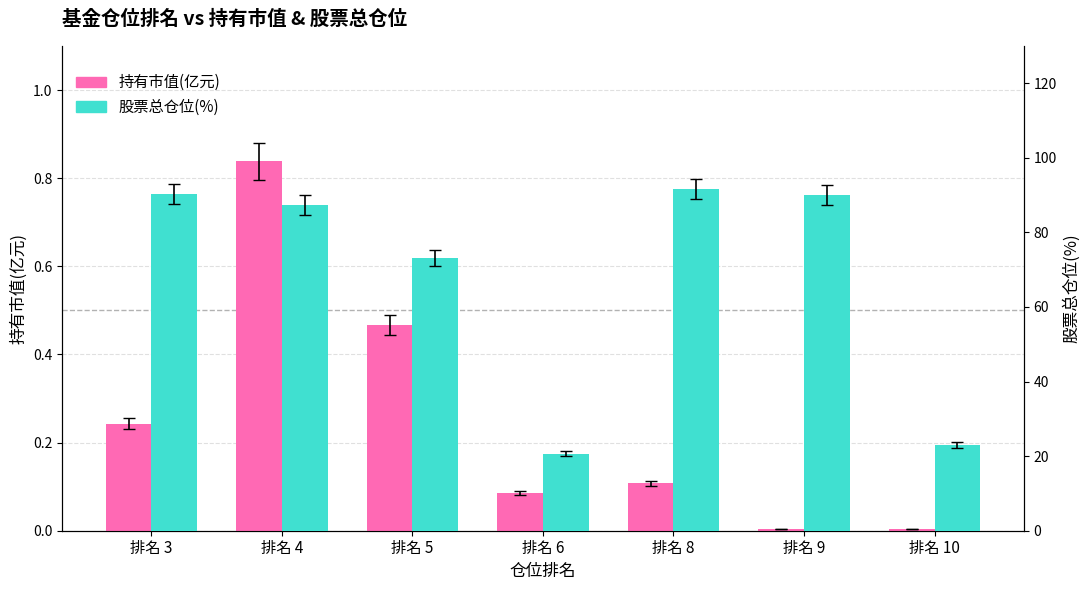

Rank the categories by 持有市值(亿元) value from lowest to highest.

排名 9, 排名 10, 排名 6, 排名 8, 排名 3, 排名 5, 排名 4